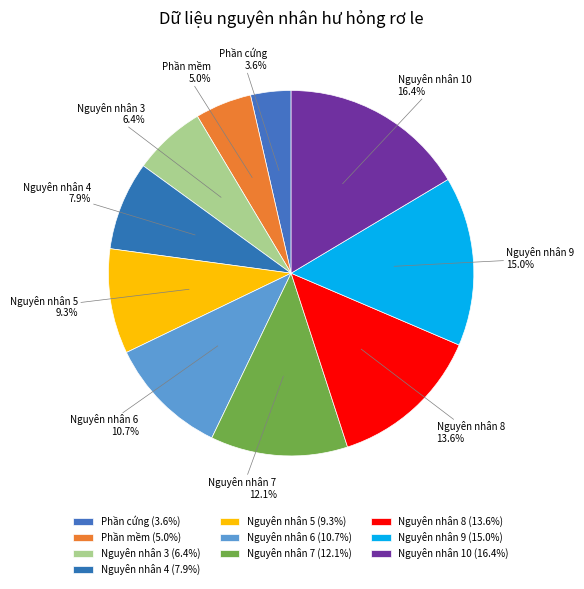

What percentage is NOT represented by Nguyên nhân 3?

93.6%